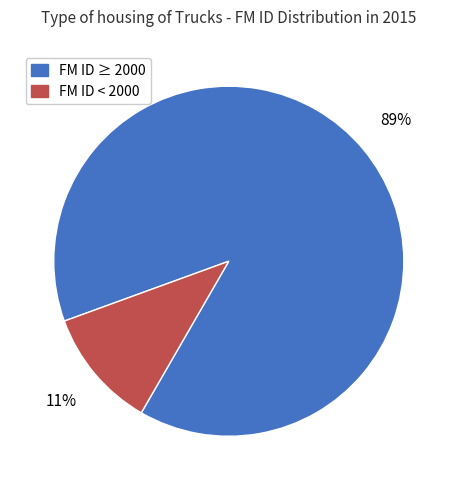

To the nearest percent, what percentage of the pie is FM ID < 2000?

11%